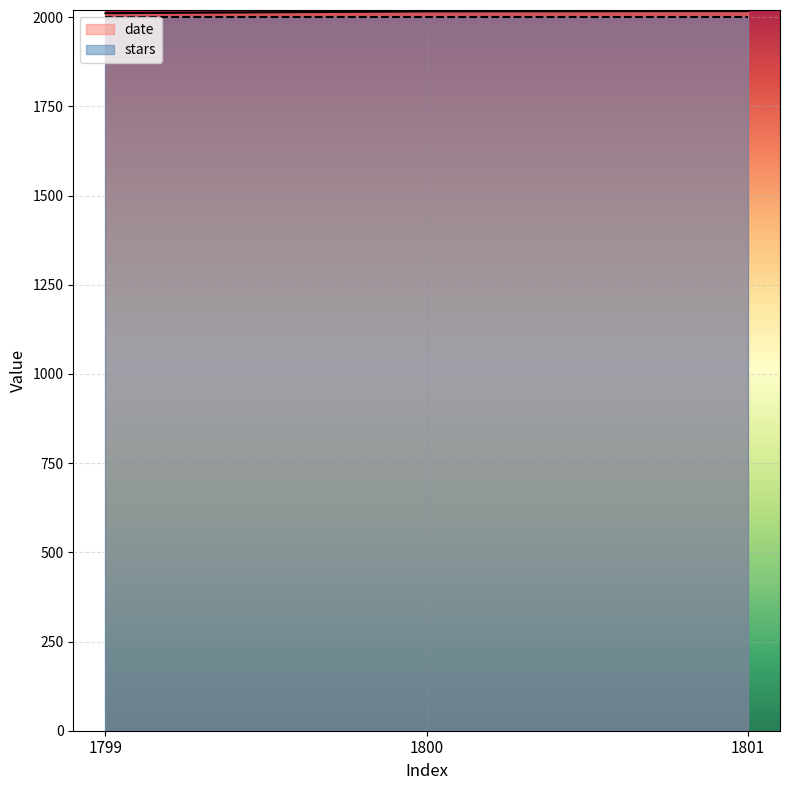

What is the approximate value at 1800?

2016